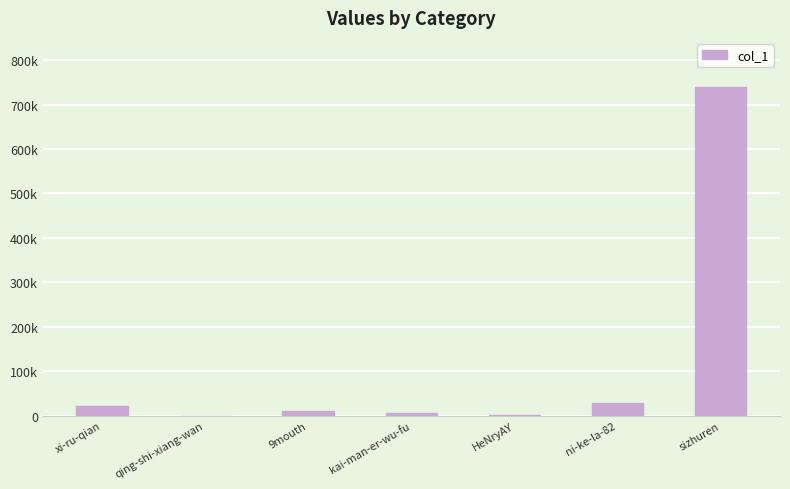

Where is the data nearest to the value 369714?

ni-ke-la-82